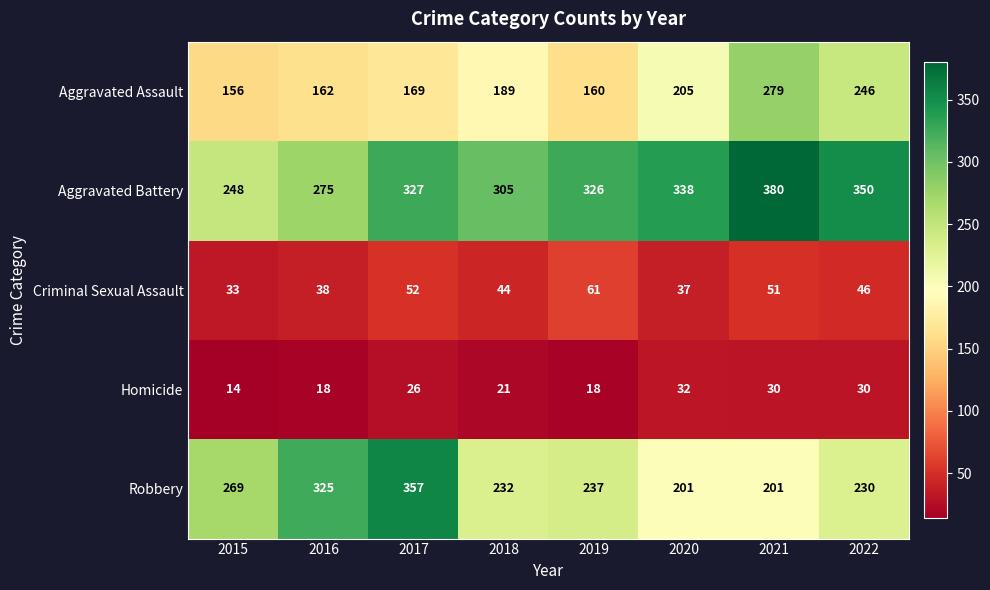

What is the spread (max minus min) of values at 2020?

306